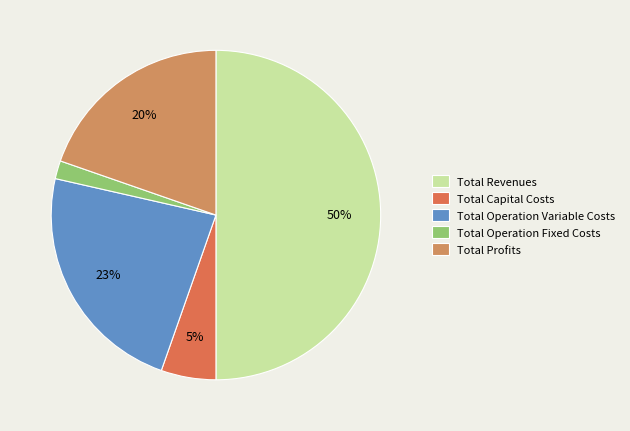

Is Total Operation Variable Costs the majority of the pie?

No